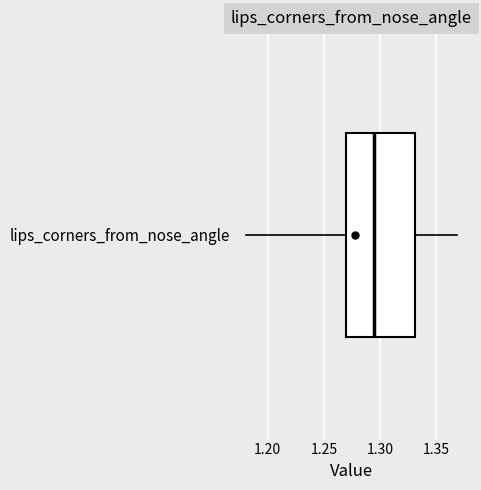

Transcribe this box plot: give where the median line is, the range the box spans, and where the two whiskers end, as read against the x-axis. The values are not printed on the chart, so give them approximately, as read against the axis.

median 1.295, box 1.270 to 1.330, whiskers 1.180 to 1.370